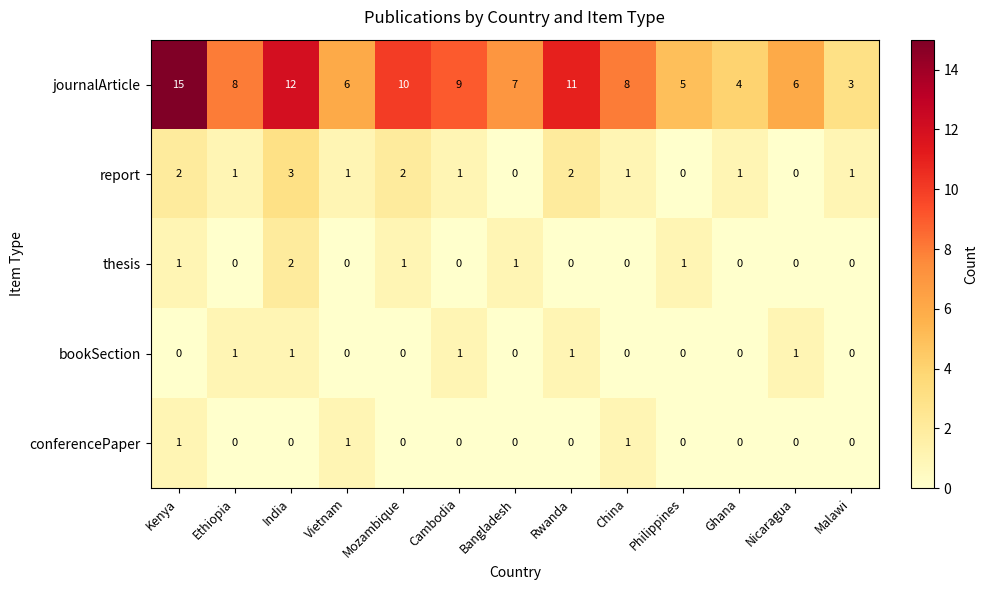

What is the spread (max minus min) of values at Philippines?

5